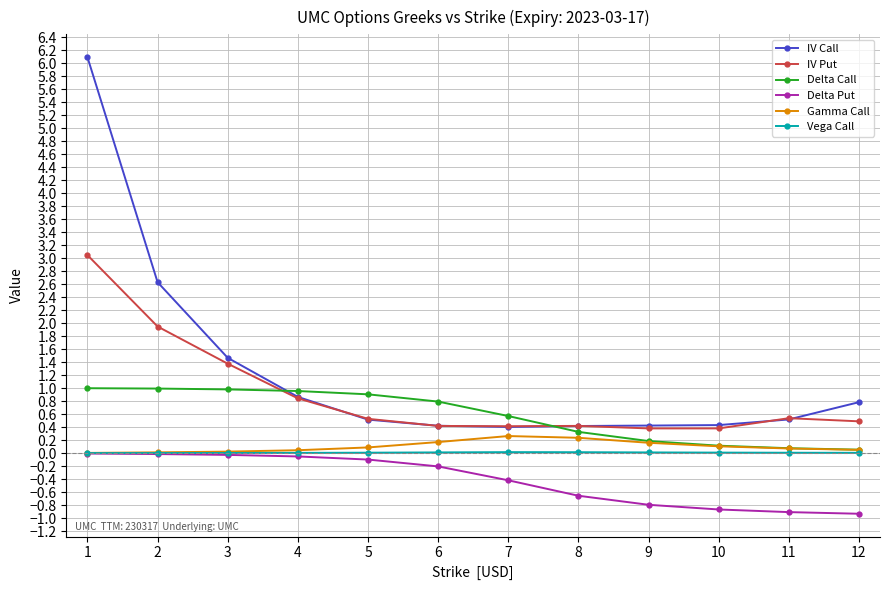

The Gamma Call series shows 0.0 at 1. True or false?

True